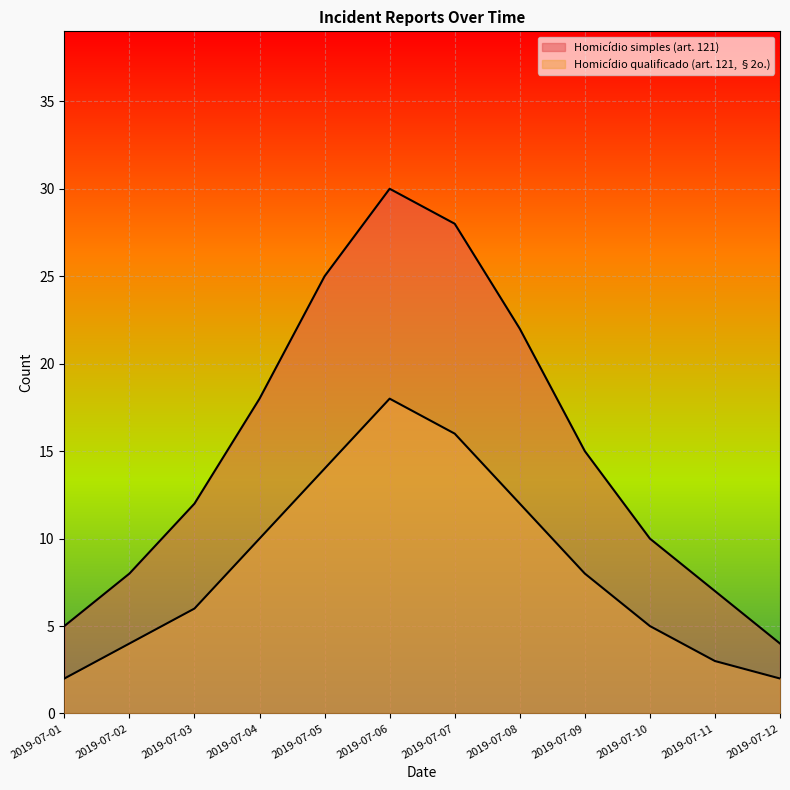

Is the value of Homicídio simples (art. 121) at 2019-07-07 greater than the value of Homicídio qualificado (art. 121, §2o.) at 2019-07-05?

Yes